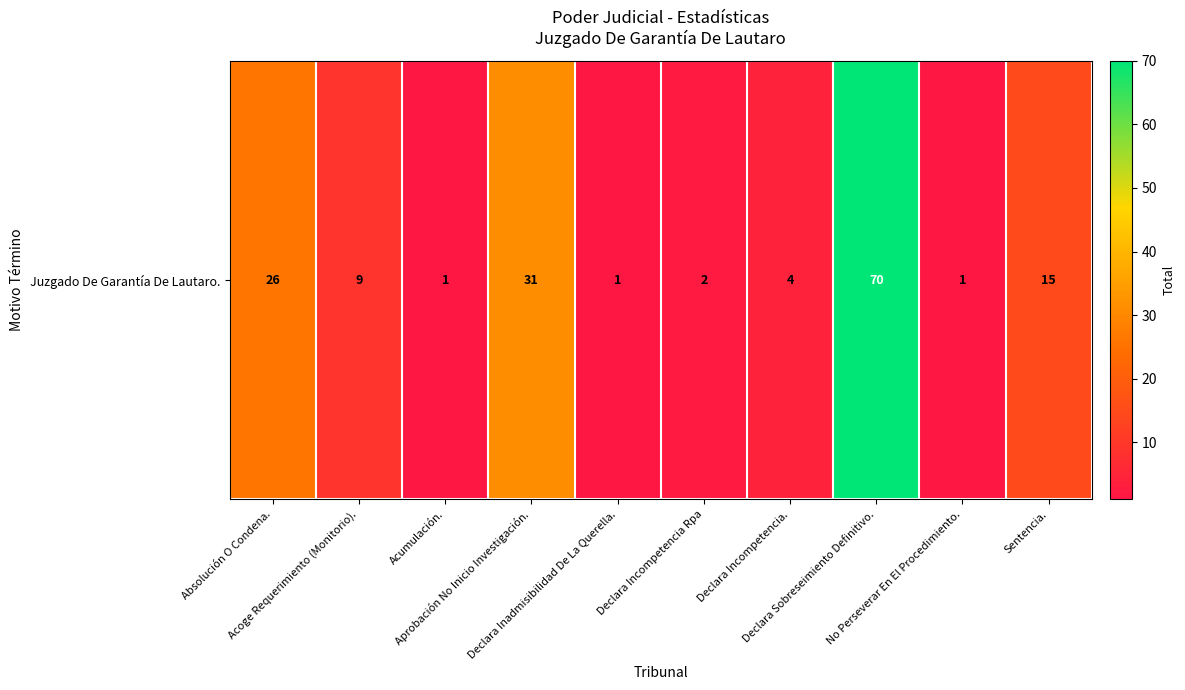

List the labels in order of value, smallest first.

Acumulación., Declara Inadmisibilidad De La Querella., No Perseverar En El Procedimiento., Declara Incompetencia Rpa, Declara Incompetencia., Acoge Requerimiento (Monitorio)., Sentencia., Absolución O Condena., Aprobación No Inicio Investigación., Declara Sobreseimiento Definitivo.